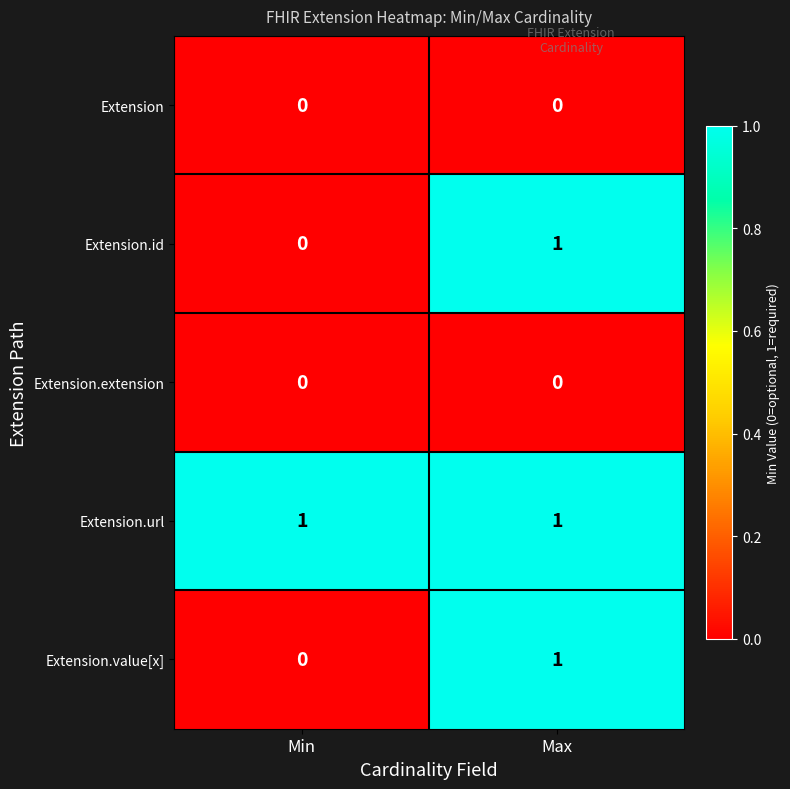

What is the total value across all series at Max?

3